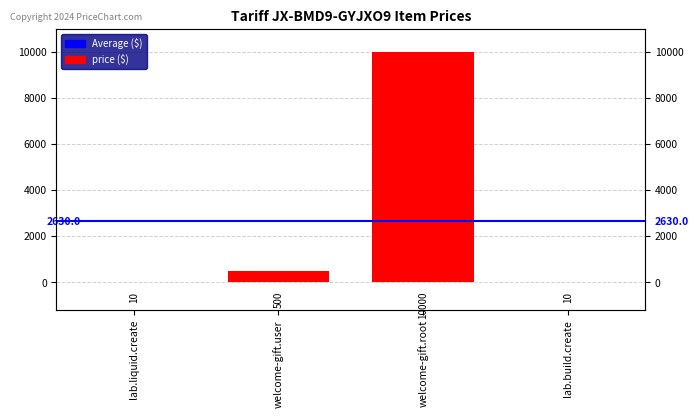

What is the maximum value shown in the chart?

10000